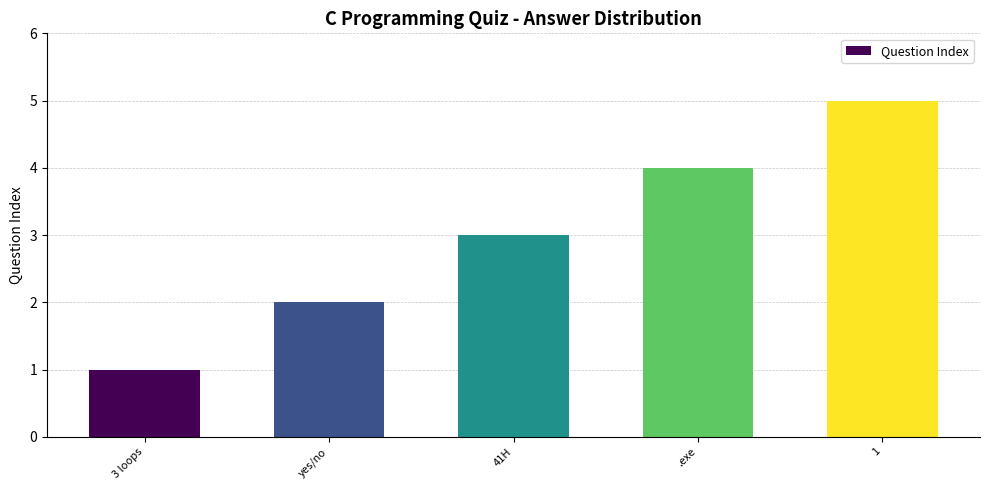

What is the difference between the values at 1 and .exe?

1